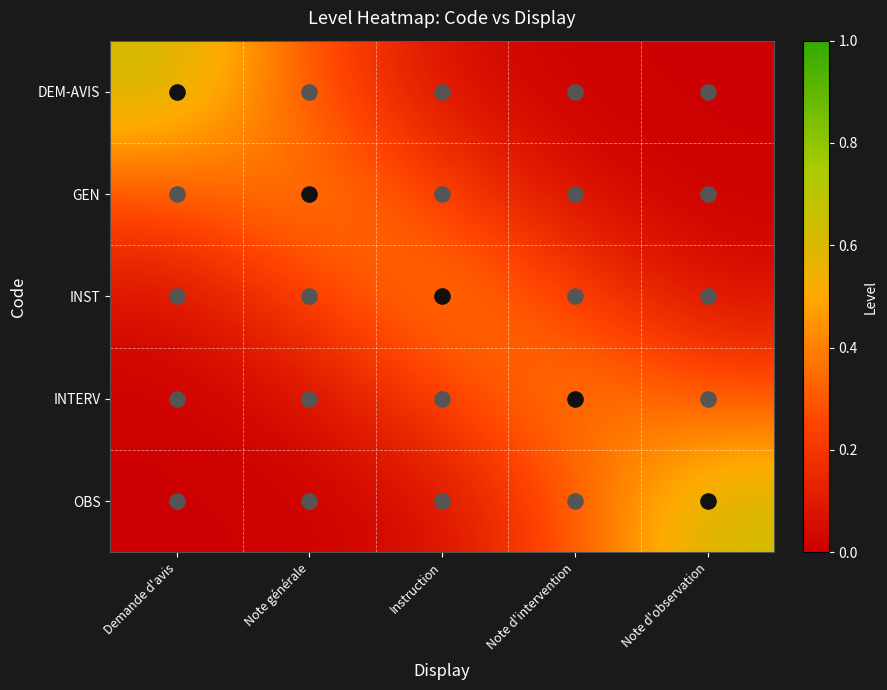

Which series has the largest range (max minus min)?

DEM-AVIS